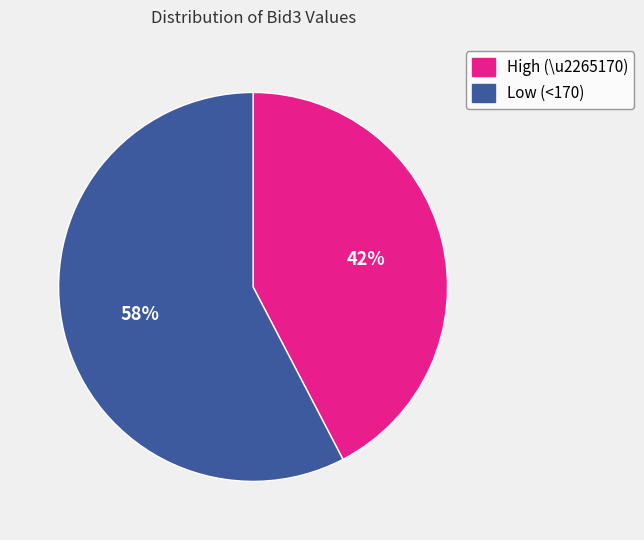

To the nearest percent, what is the average slice percentage?

50%